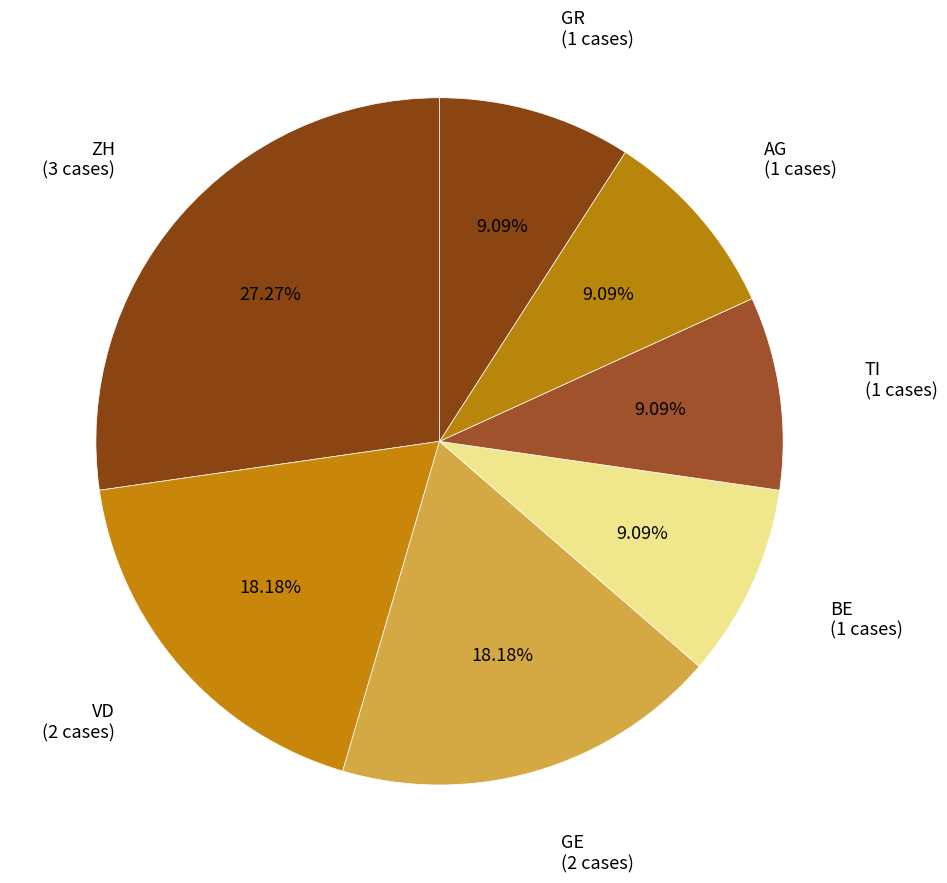

Which slice is the largest?

ZH